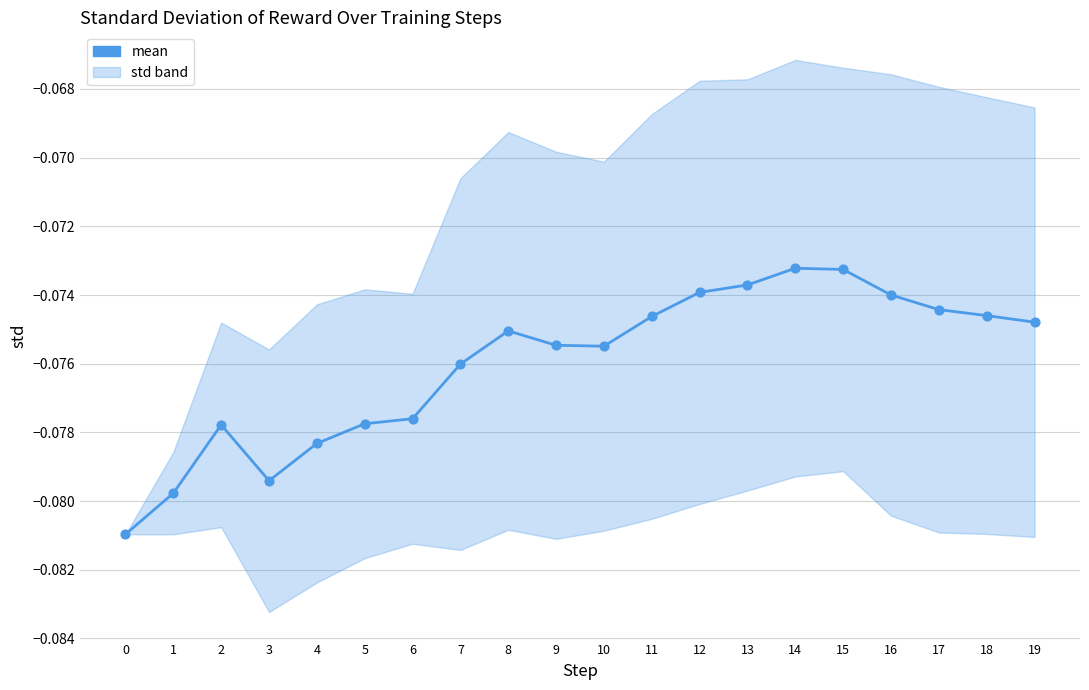

Is the value of mean (points) at 13 greater than the value of mean at 8?

Yes